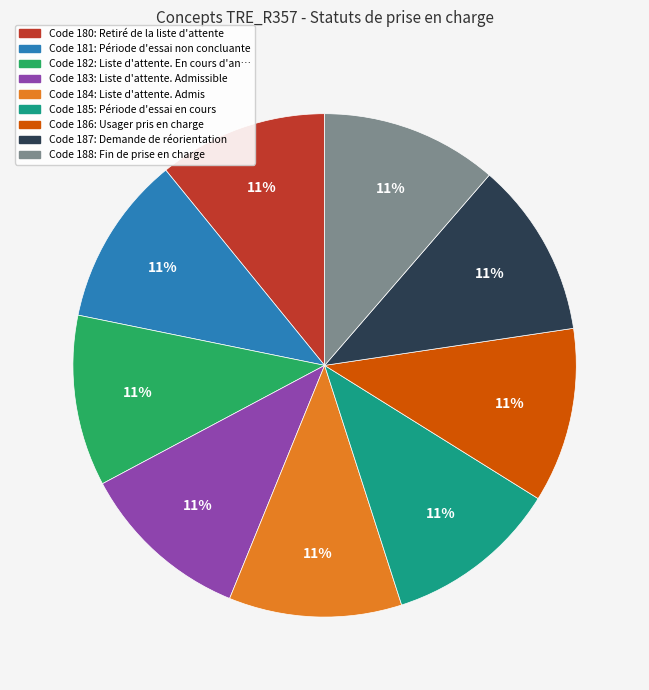

To the nearest percent, what is the average slice percentage?

11%